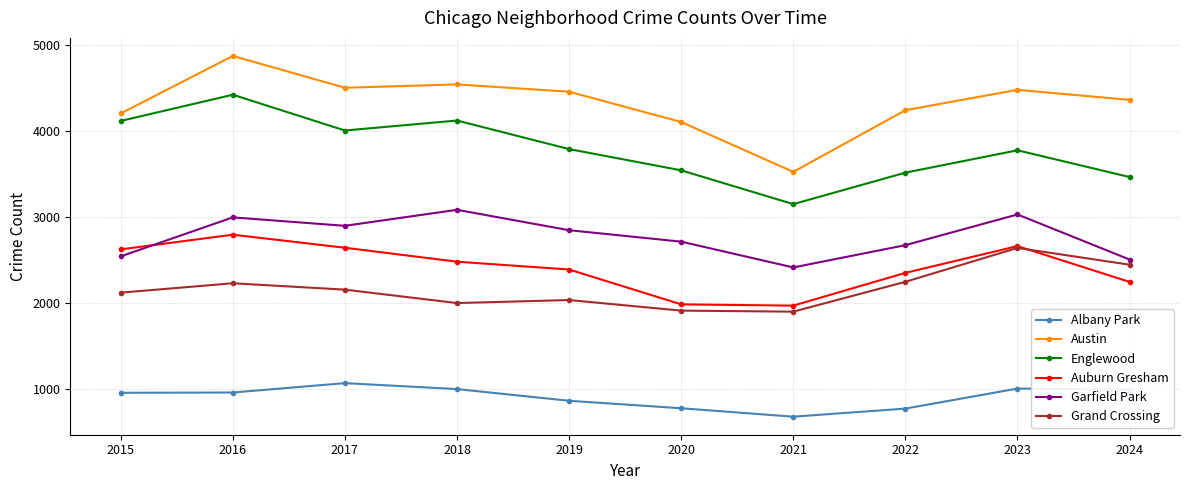

What is the sum of all Englewood values?

37917